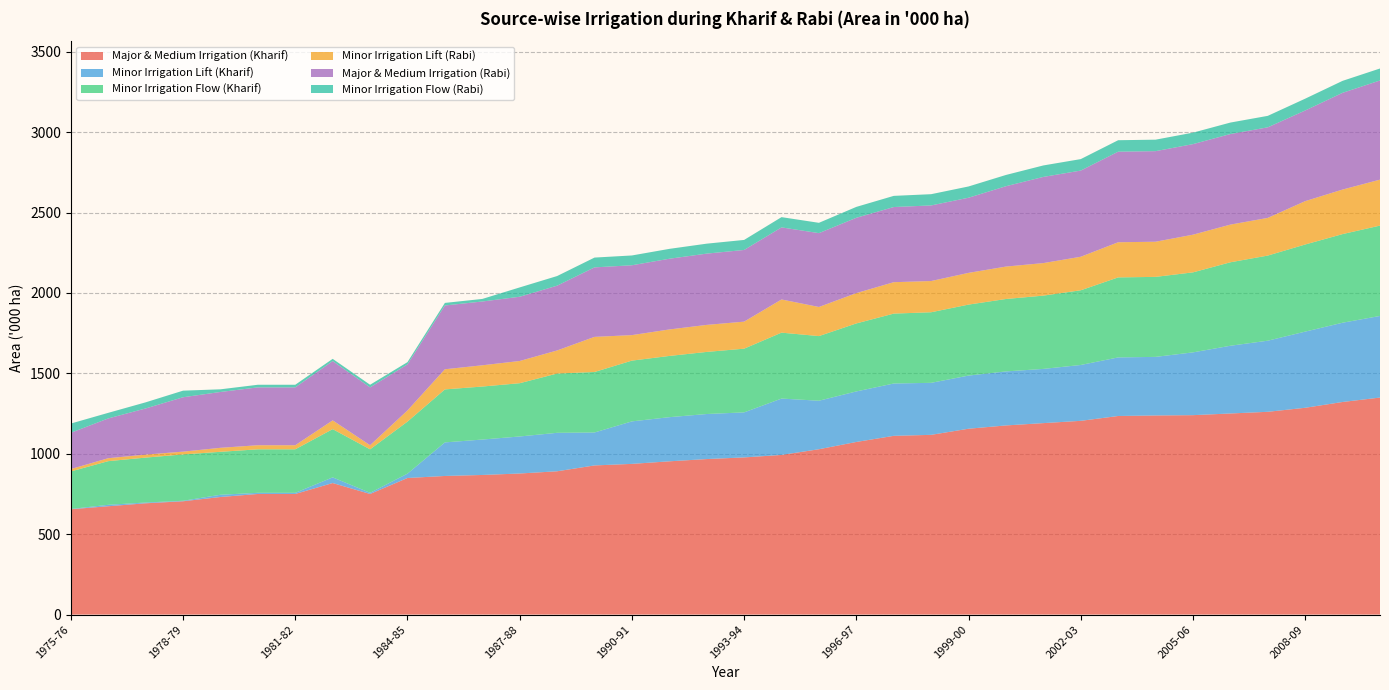

Reading right to left, transcribe all the data shown in this chart.

Major & Medium Irrigation (Kharif): 1349.5	1322.0	1285.9	1260.9	1250.5	1240.0	1238.2	1234.8	1204.8	1190.5	1176.1	1155.7	1117.6	1111.4	1073.4	1028.2	992.7	977.3	967.1	953.0	937.1	927.4	891.0	877.2	868.1	861.9	849.3	750.0	817.9	750.0	750.0	731.2	704.6	692.0	673.7	654.9
Minor Irrigation Lift (Kharif): 507.6	492.9	473.7	442.3	421.2	390.5	364.3	364.3	347.4	337.2	335.9	330.5	323.5	325.5	314.2	301.7	350.6	280.1	280.1	274.5	264.3	204.9	239.2	230.3	220.3	208.7	27.0	7.2	35.3	7.2	7.2	13.9	3.1	4.8	8.9	1.8
Minor Irrigation Flow (Kharif): 561.8	551.1	541.7	529.2	519.0	497.5	497.5	497.5	464.5	455.6	450.4	441.3	438.9	434.6	422.8	401.9	409.9	396.1	386.1	380.7	377.8	376.1	368.5	331.2	329.6	329.6	323.6	270.4	300.0	270.4	270.4	267.1	288.0	279.3	271.4	233.4
Minor Irrigation Lift (Rabi): 285.7	277.0	269.6	234.3	234.3	234.3	218.6	218.6	208.4	202.3	201.6	197.3	194.1	195.3	188.6	181.0	206.3	168.1	168.1	164.7	158.6	218.4	143.6	138.2	132.2	125.2	69.4	25.4	54.4	25.4	25.4	24.8	17.4	18.7	18.3	14.7
Major & Medium Irrigation (Rabi): 616.7	601.6	563.7	563.2	563.2	563.2	563.2	563.2	536.0	536.0	499.8	467.4	470.1	467.4	468.5	459.2	448.2	445.8	443.3	439.8	434.4	432.2	402.9	399.5	396.7	396.7	286.5	359.7	368.9	359.7	359.7	347.3	338.2	287.0	247.4	225.6
Minor Irrigation Flow (Rabi): 74.5	74.4	73.5	71.3	71.3	71.3	71.3	71.3	71.3	71.3	70.0	70.0	69.9	69.5	67.7	64.2	63.8	62.4	61.9	61.4	61.0	60.9	59.9	58.1	15.9	15.9	13.9	16.4	13.8	16.4	16.4	16.5	41.0	38.0	34.7	57.5